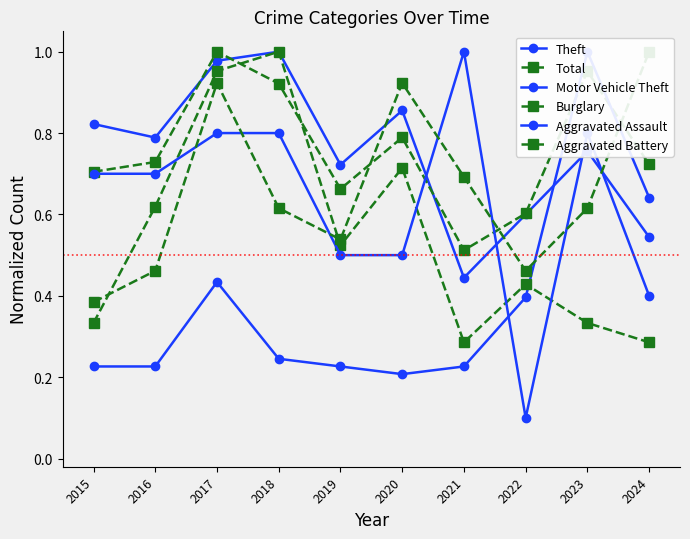

At which category does Total reach its first local valley?

2019